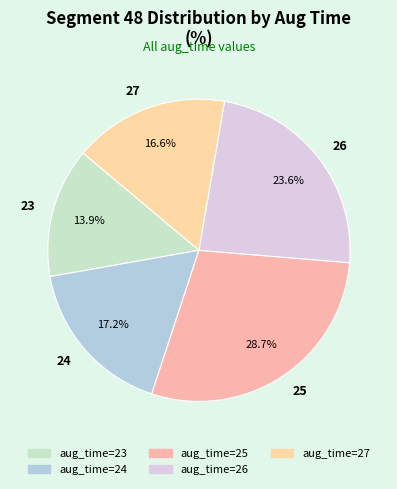

Between 27 and 26, which is larger?

26